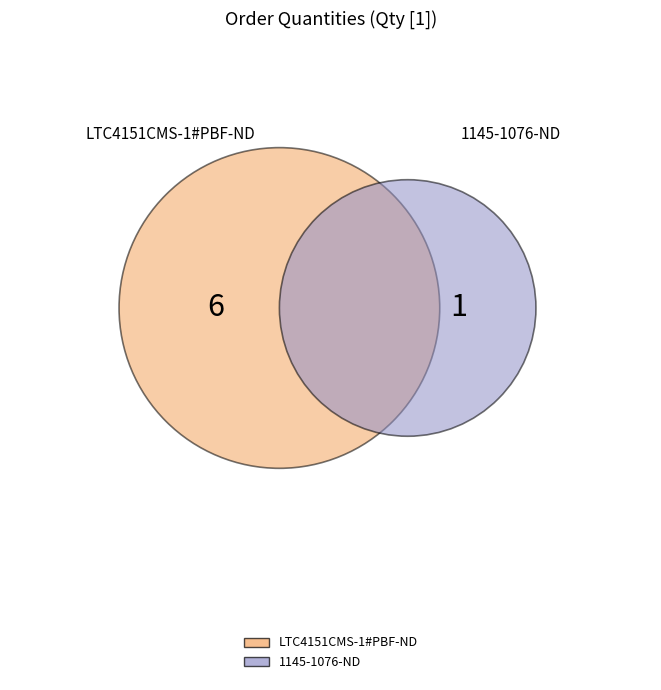

What is the majority slice?

LTC4151CMS-1#PBF-ND